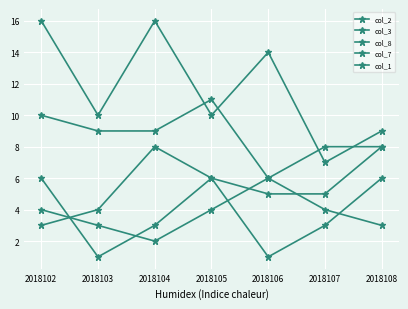

At which category is the sum across all series the highest?

2018102